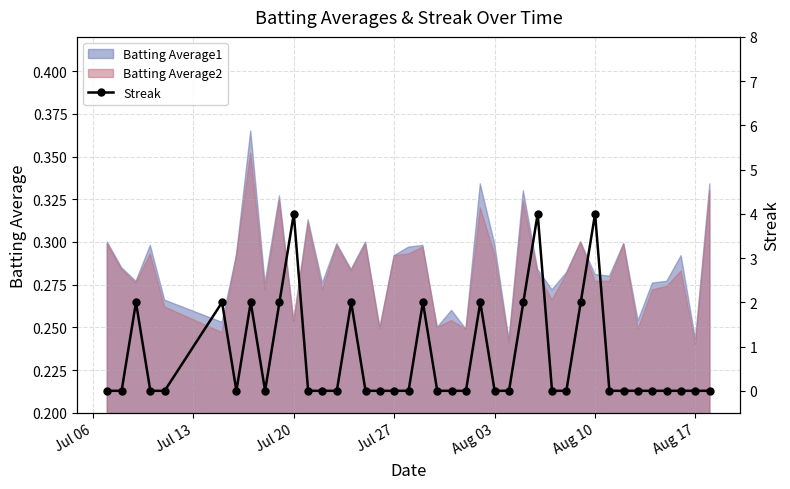

Which category has the highest value across all series?

Jul 20